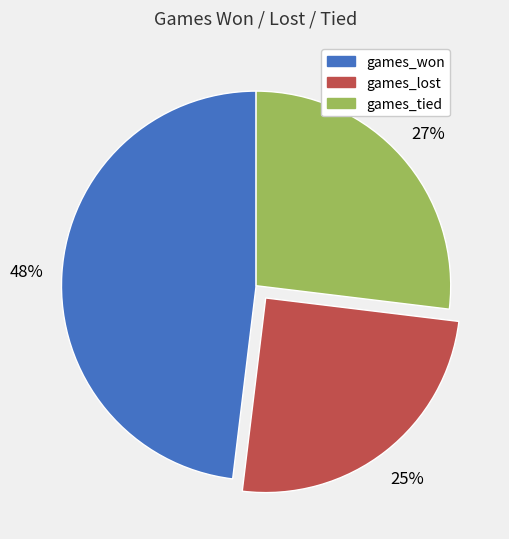

Does games_tied account for over 50% of the chart?

No